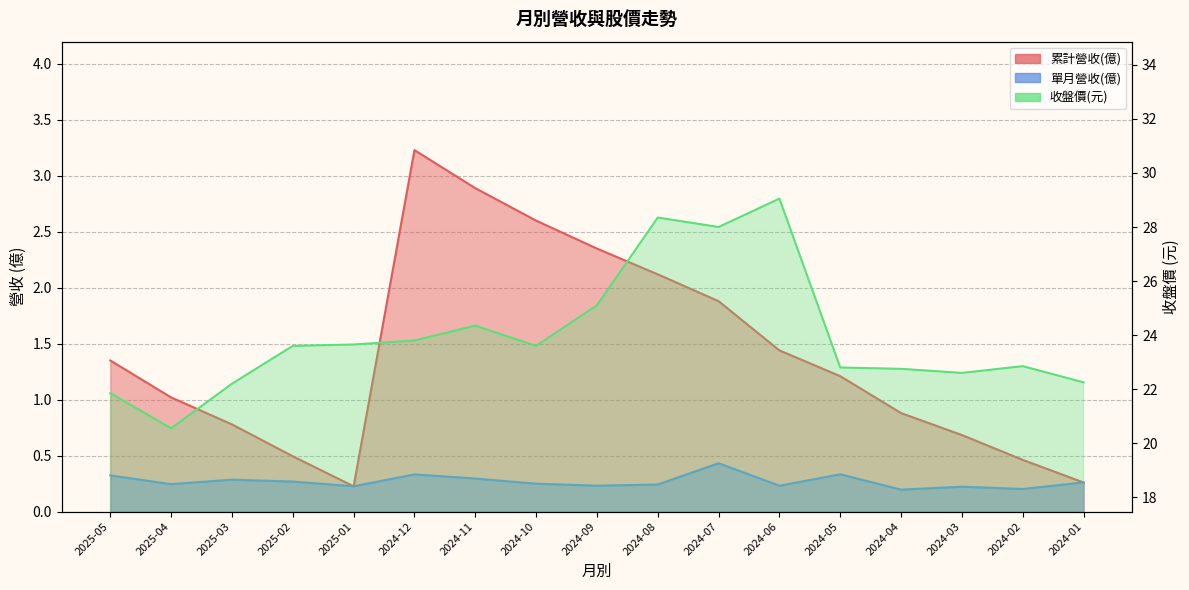

Rank the categories by 單月營收(億) value from lowest to highest.

2024-04, 2024-02, 2024-03, 2025-01, 2024-09, 2024-06, 2024-08, 2025-04, 2024-10, 2024-01, 2025-02, 2025-03, 2024-11, 2025-05, 2024-12, 2024-05, 2024-07